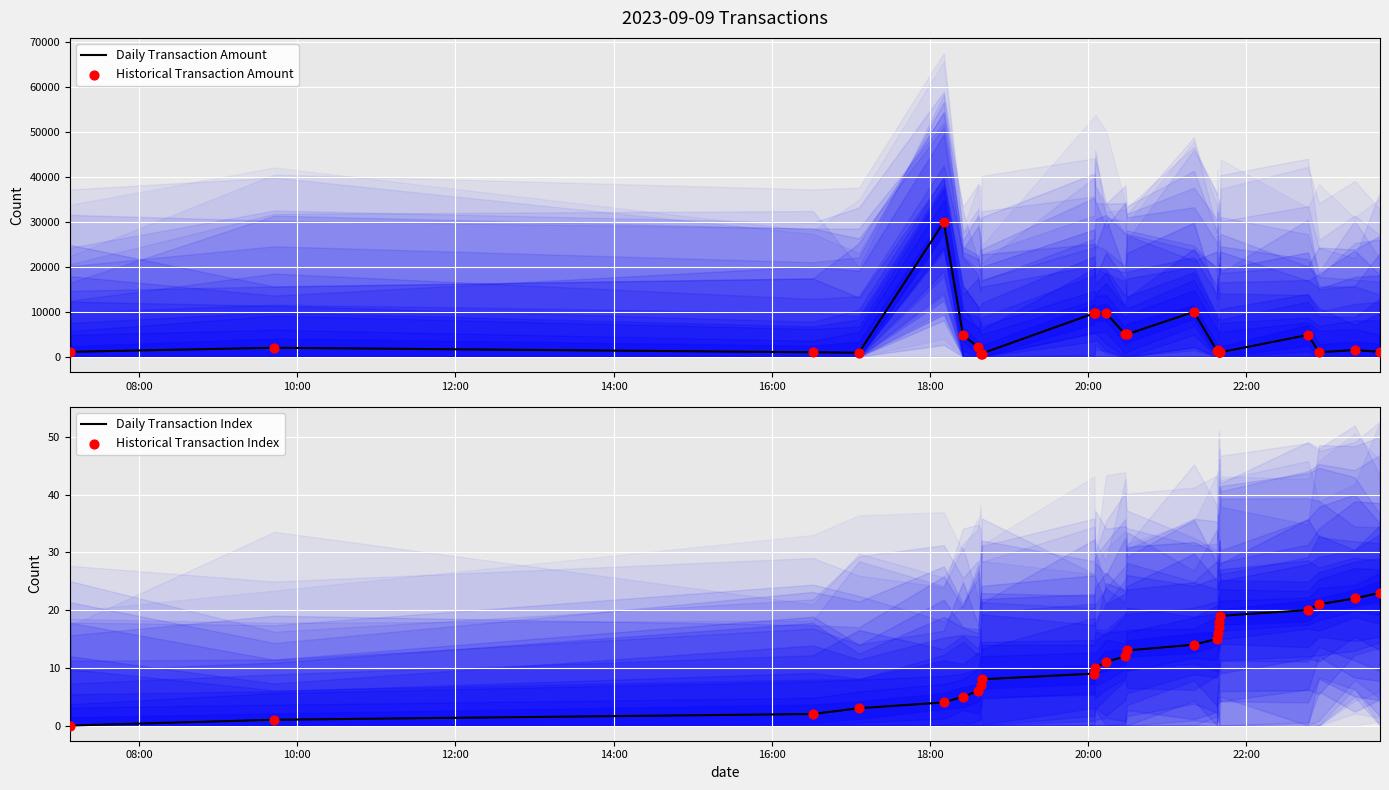

What are all the series names shown in the legend?

Daily Transaction Amount, Historical Transaction Amount, Daily Transaction Index, Historical Transaction Index